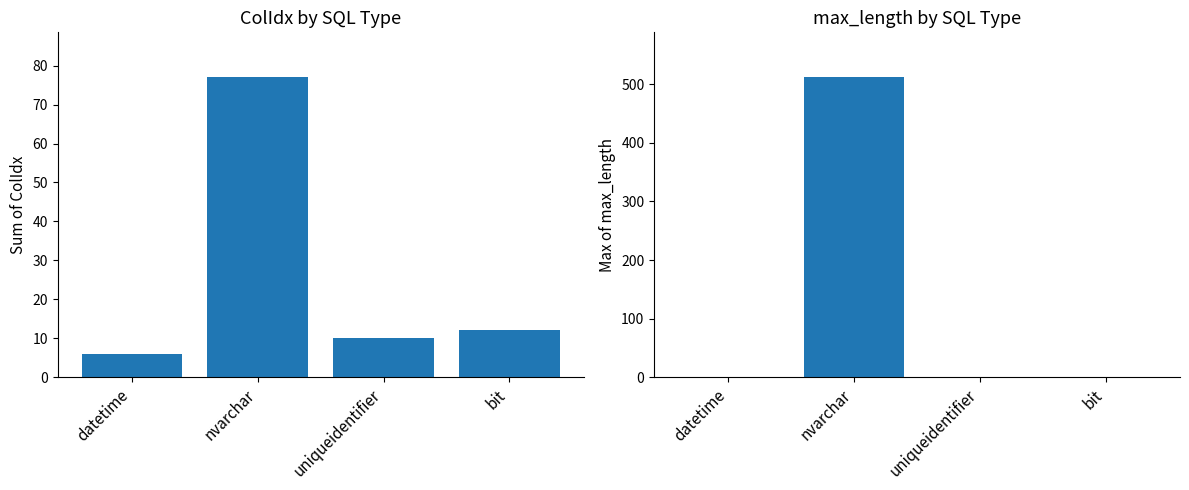

What is the label of the 3rd bar from the right?

nvarchar